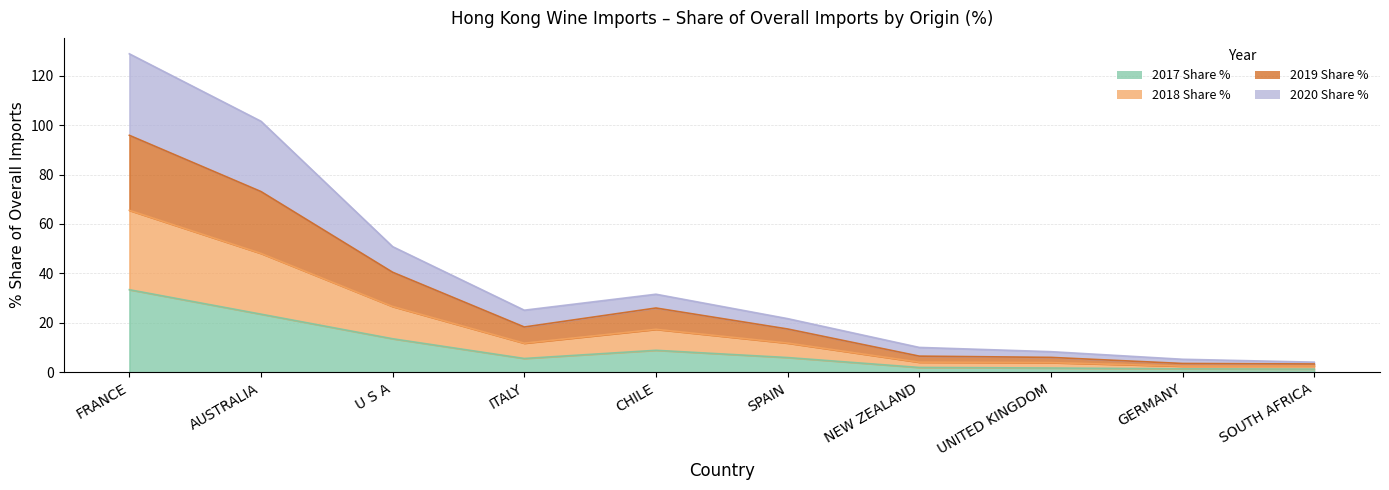

What is the difference between the highest and lowest values at NEW ZEALAND?

8.1